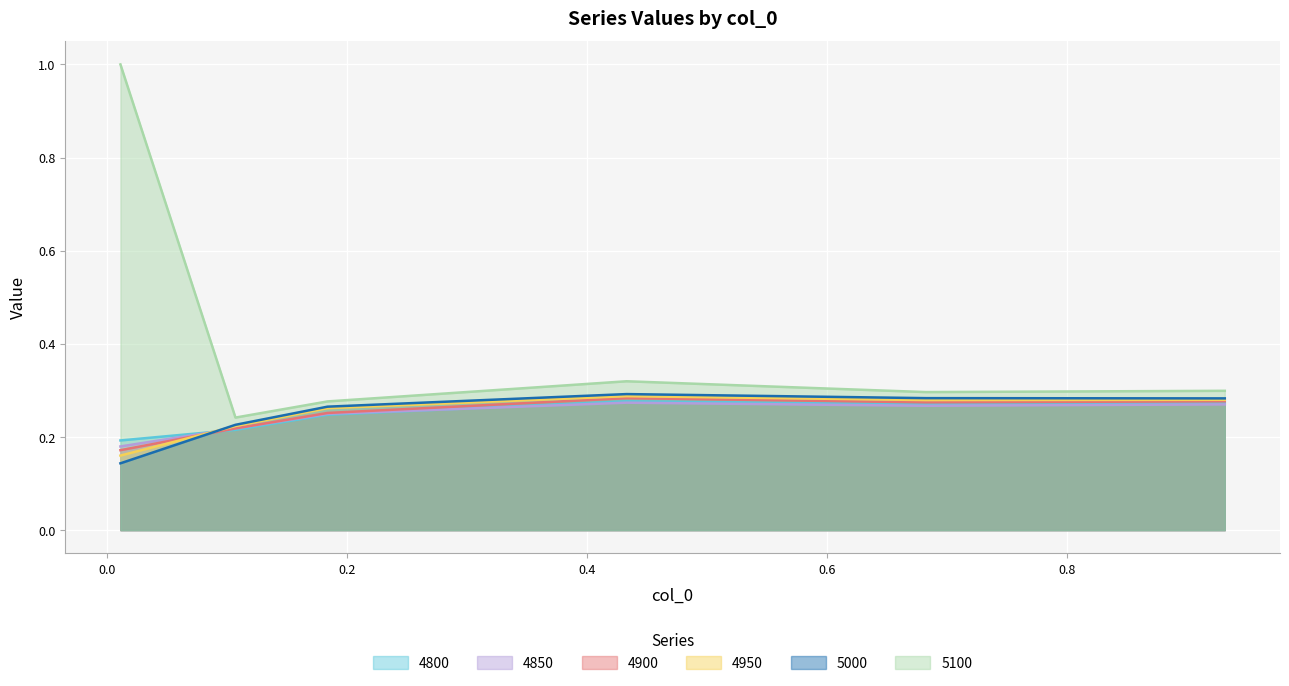

At which category does 5000 reach its first local peak?

0.4328767123287671